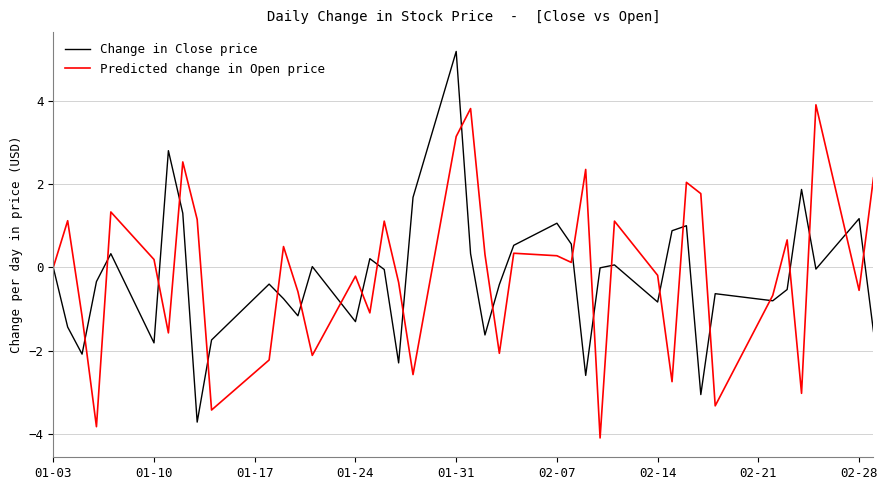

How many lines are shown in the chart?

2